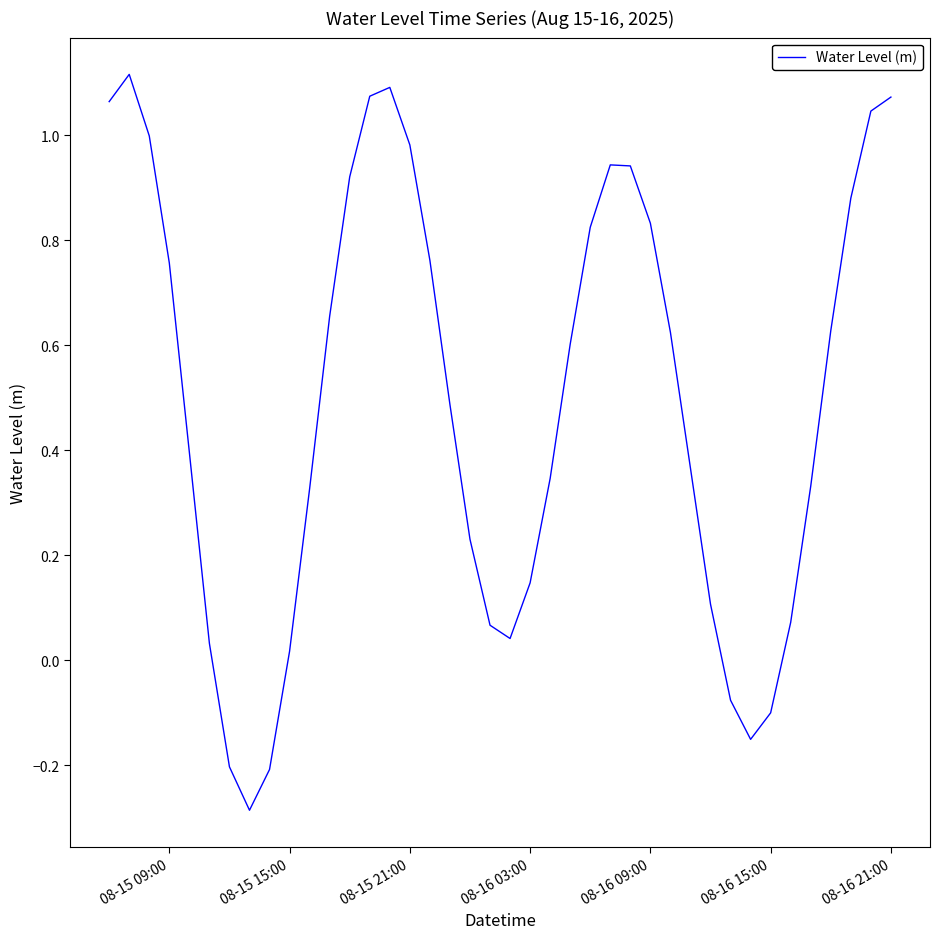

What is the minimum value shown in the chart?

-0.3